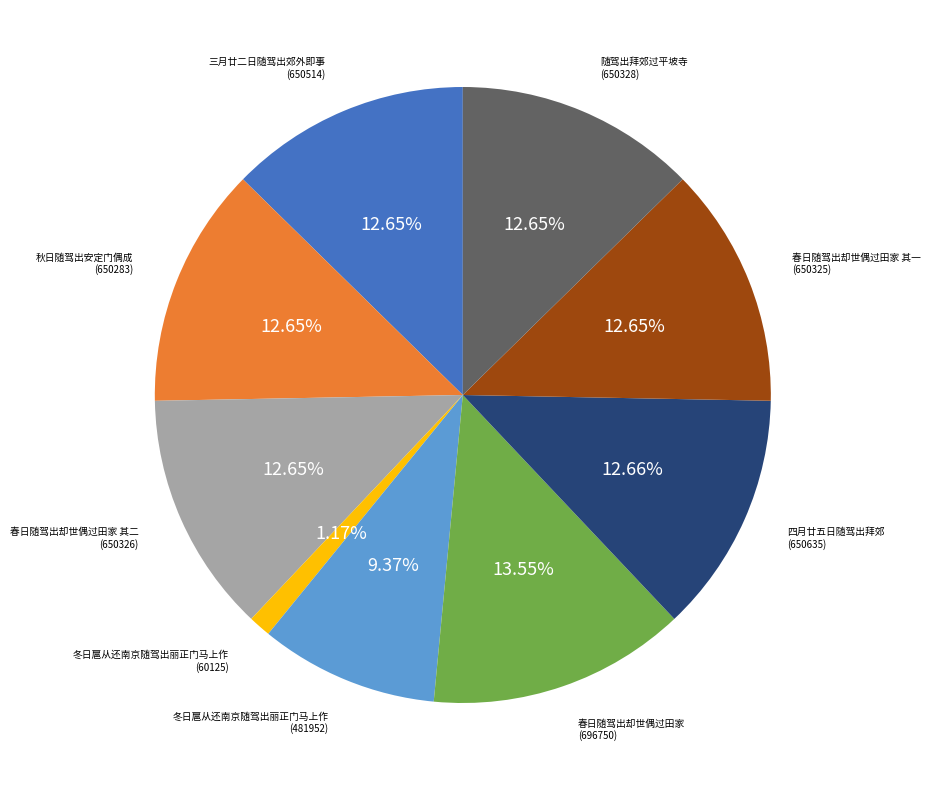

How many segments does this pie chart have?

9